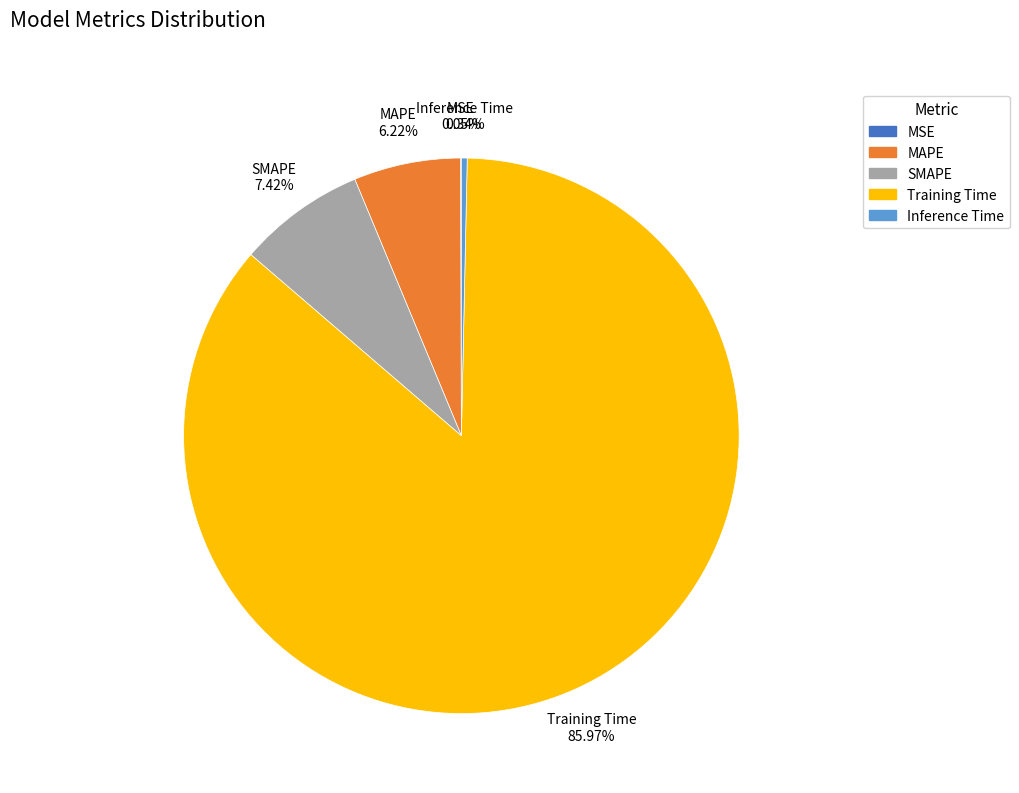

What is the largest slice in the pie chart?

Training Time